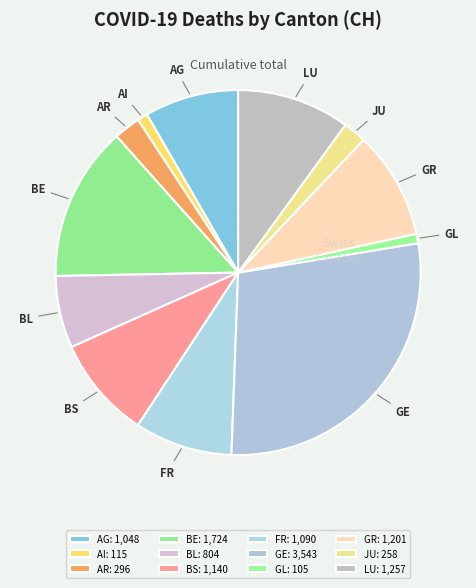

Which has a higher value, BS or AG?

BS